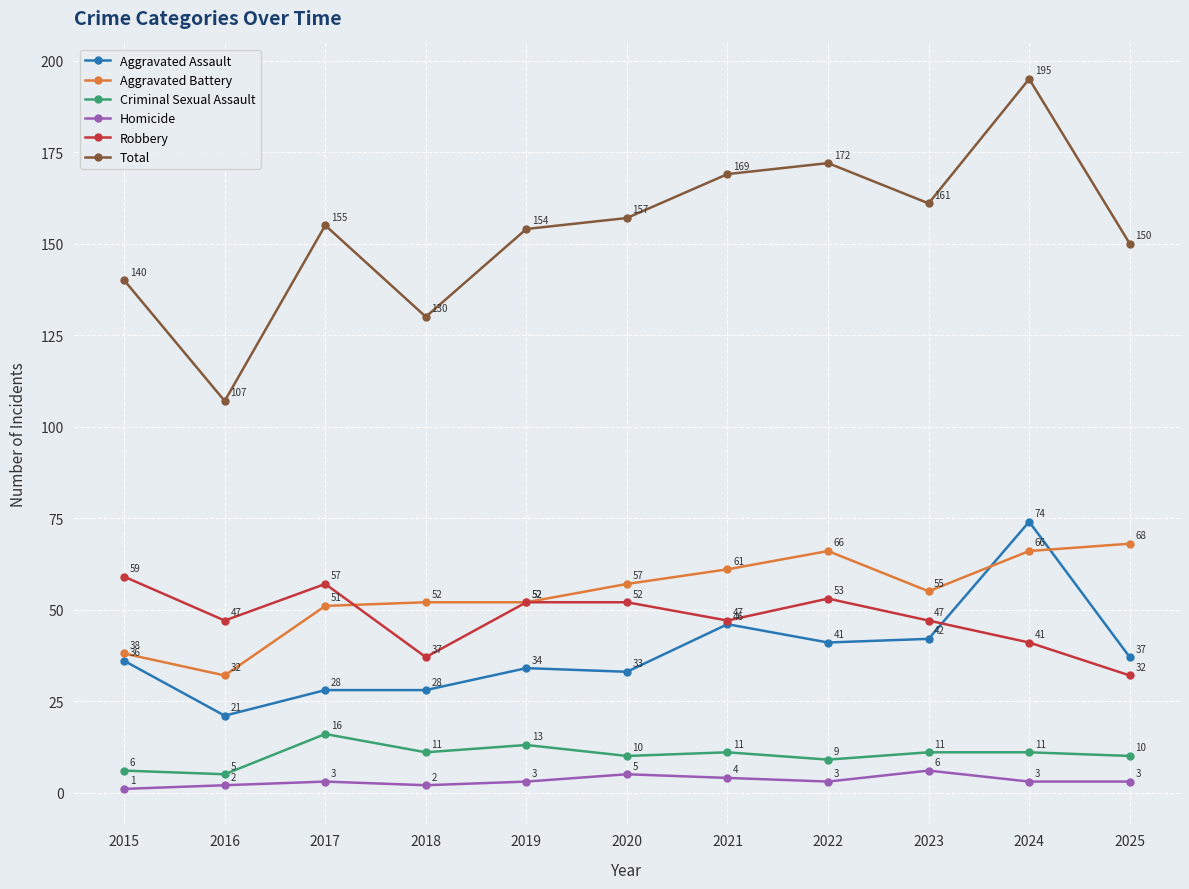

True or false: Robbery and Homicide intersect in this chart.

False